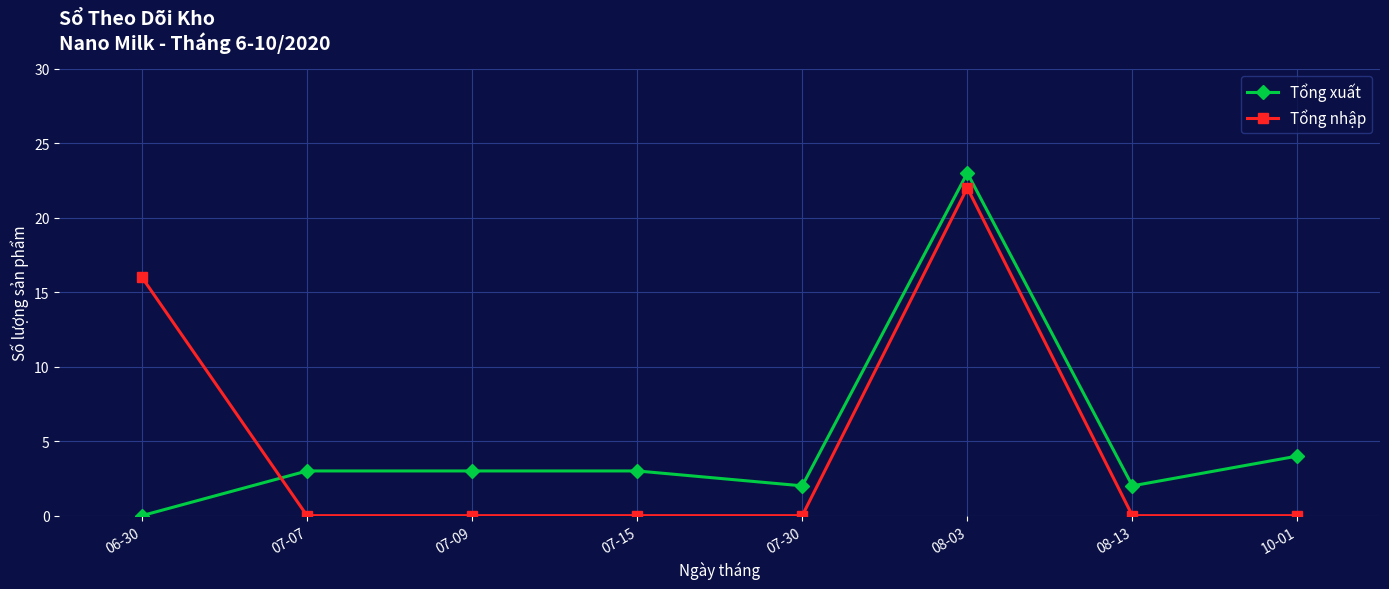

At which label does Tổng nhập reach its peak?

08-03